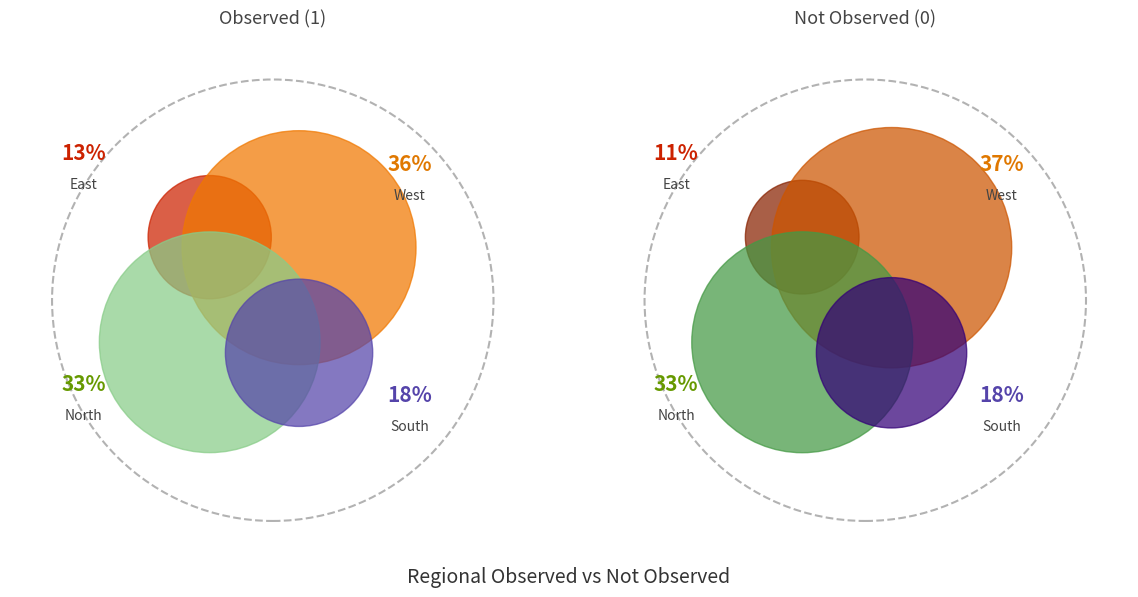

The East slice represents 6% of the pie. True or false?

False